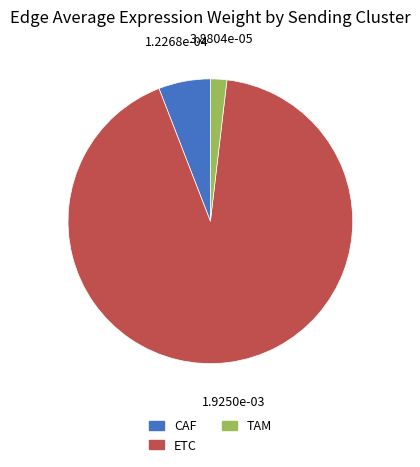

Which category accounts for the majority?

ETC